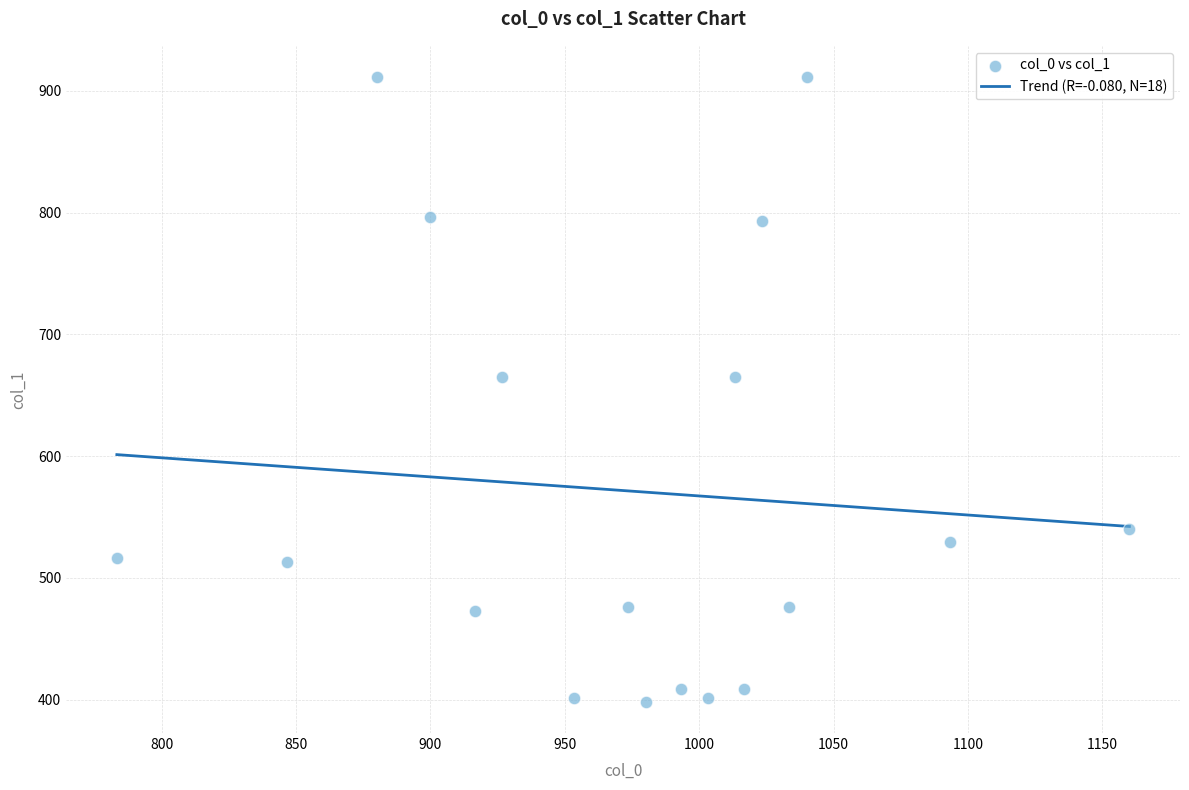

What is the range of Y values (max minus min)?

513.0